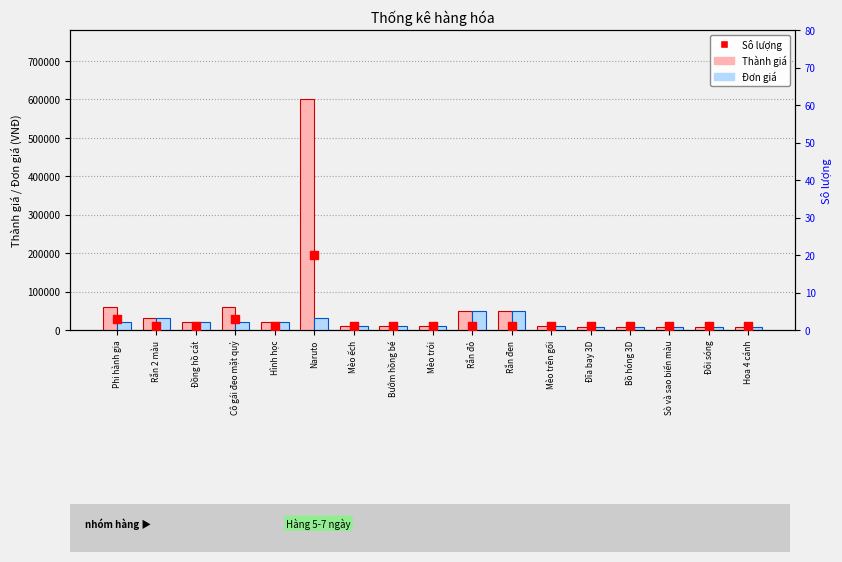

Which series has the widest spread of Y values?

Thành giá